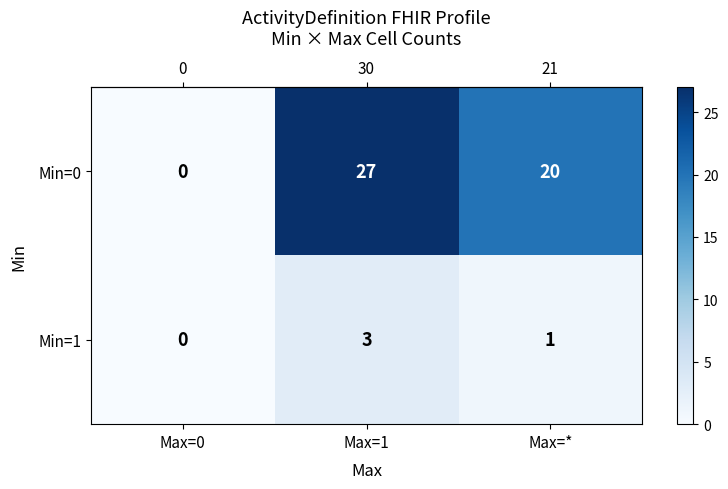

Which series has the widest spread of values?

Min=0